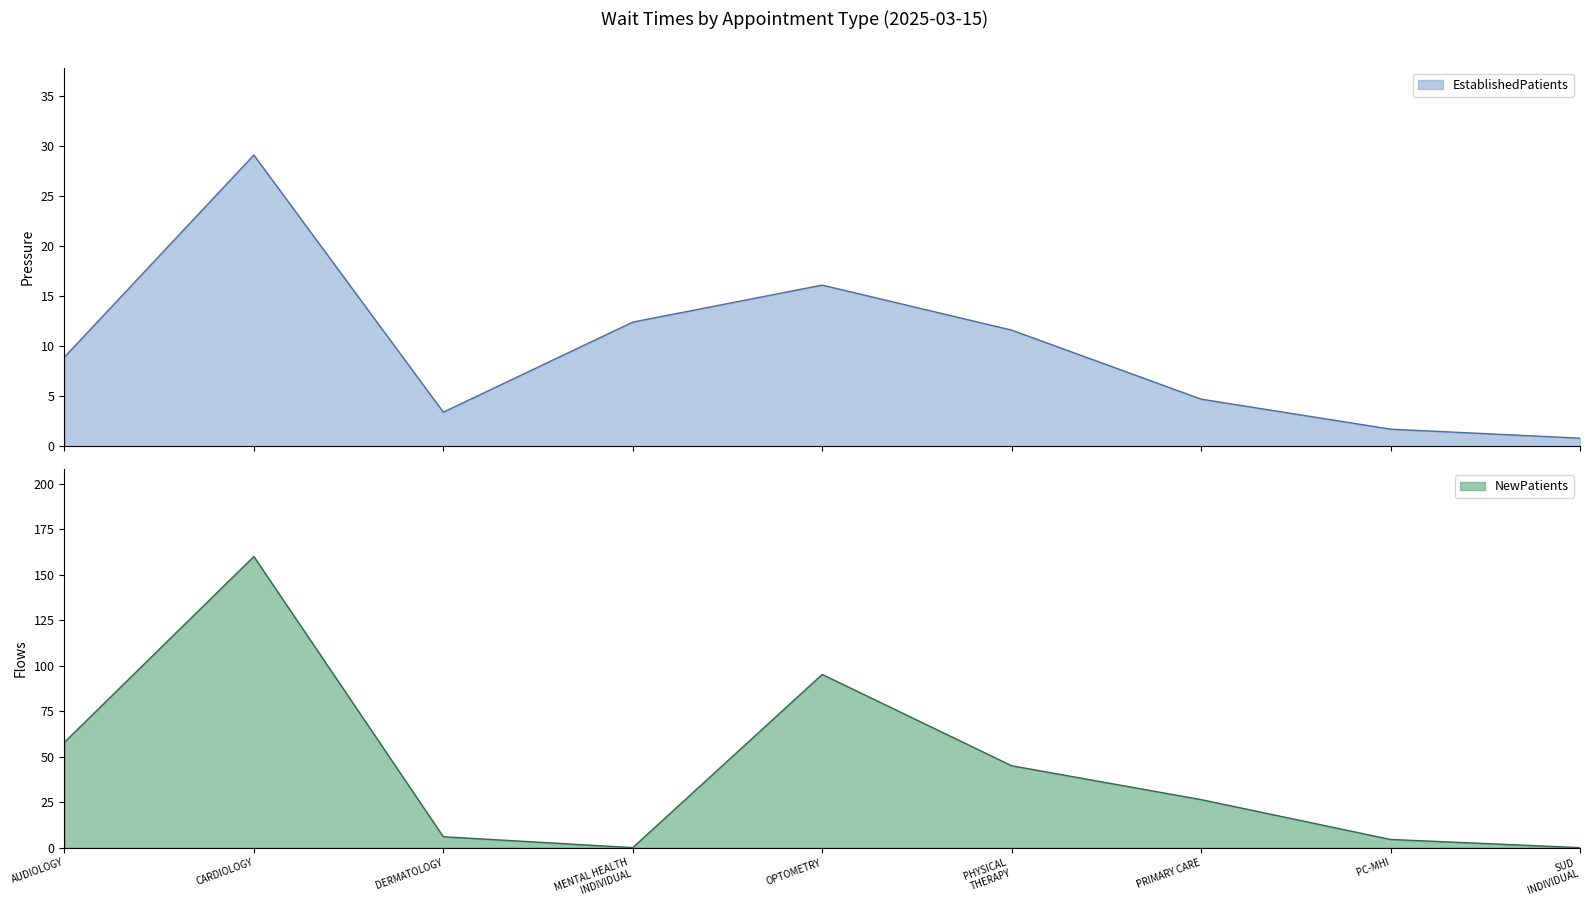

What is the value of the EstablishedPatients point at the 2nd from the left?

29.1